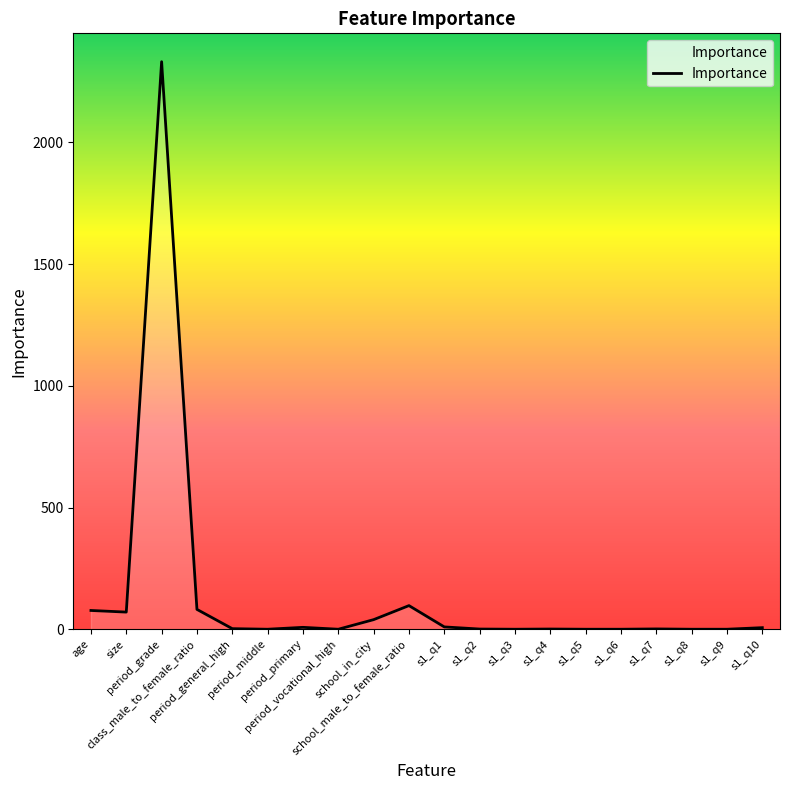

What is the maximum value shown in the chart?

2331.6